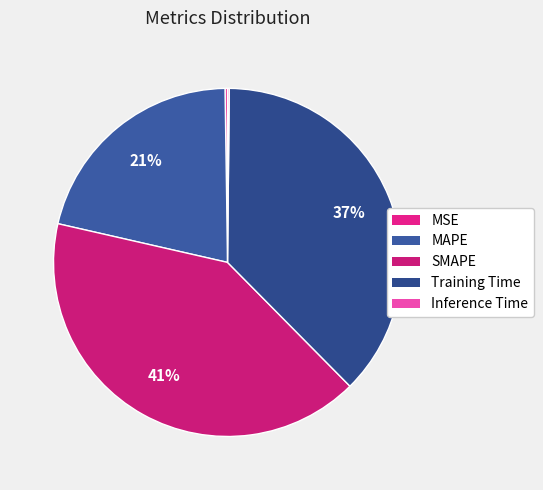

True or false: SMAPE accounts for 41% of the total.

True